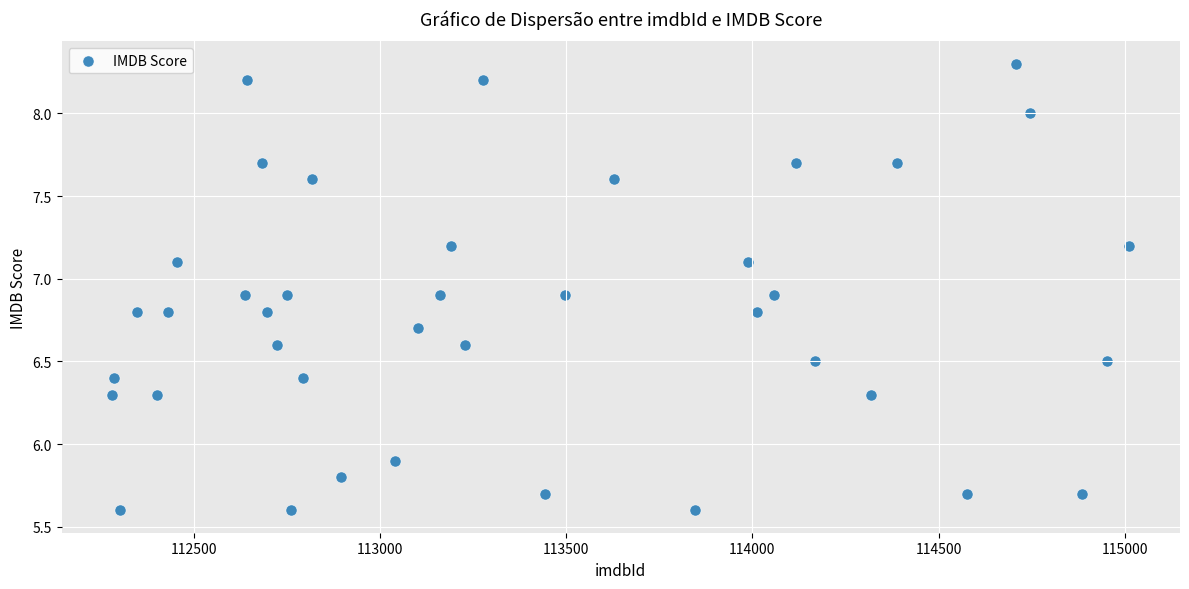

What Y value in the scatter plot is closest to 6?

5.9